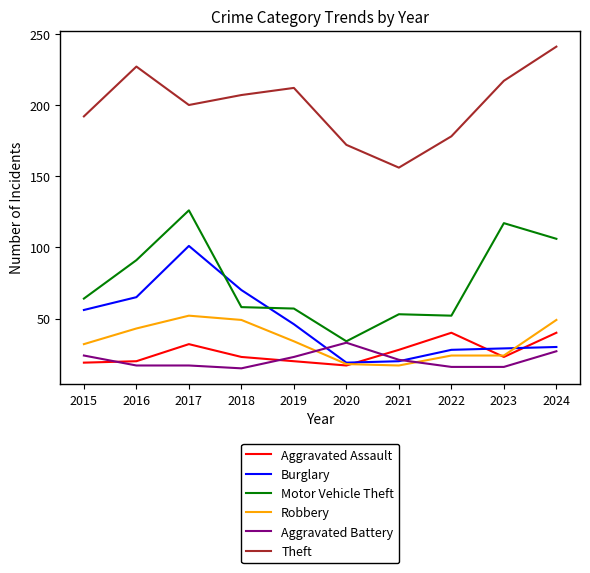

Which series has the largest range (max minus min)?

Motor Vehicle Theft